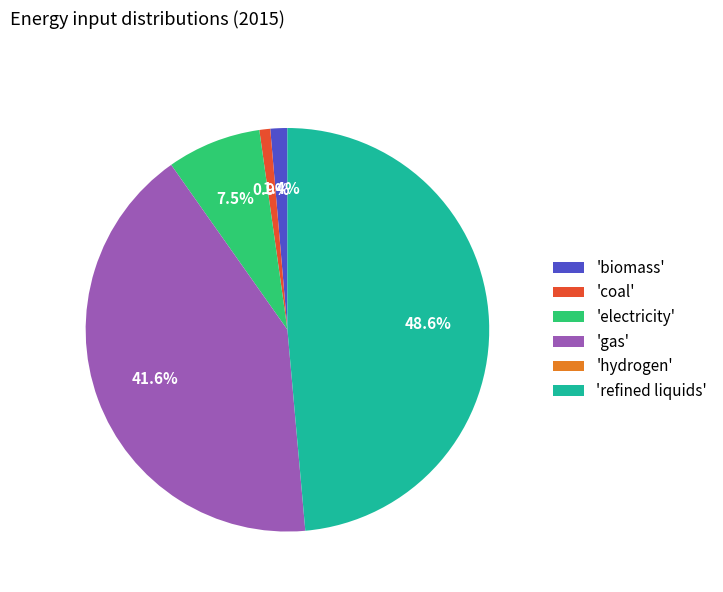

Between 'biomass' and 'gas', which is larger?

'gas'